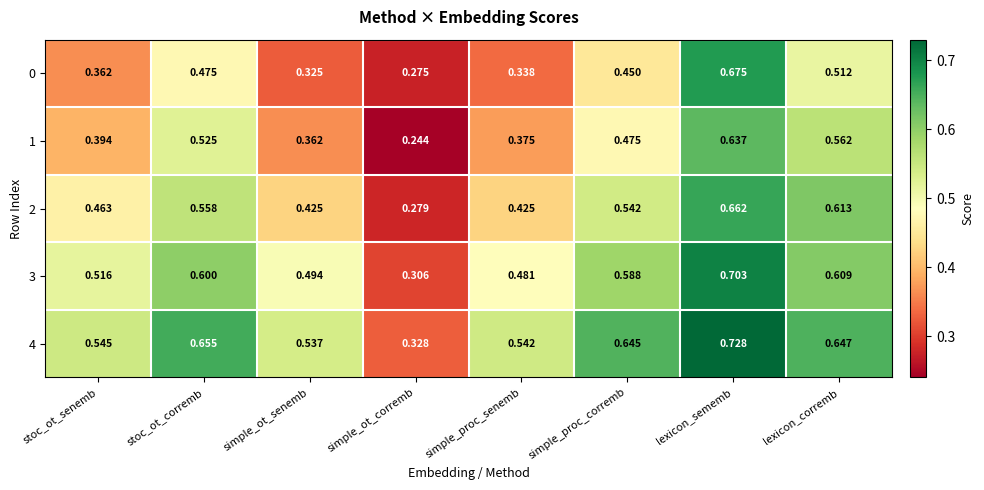

Rank the categories by 3 value from lowest to highest.

simple_ot_corremb, simple_proc_senemb, simple_ot_senemb, stoc_ot_senemb, simple_proc_corremb, stoc_ot_corremb, lexicon_corremb, lexicon_sememb